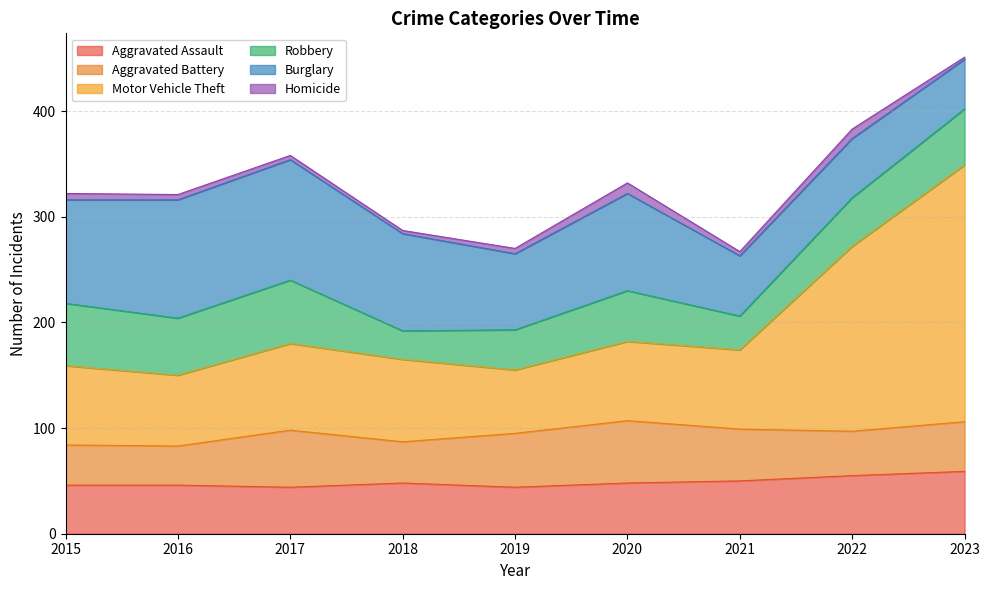

The value of Homicide at 2023 is 1. True or false?

False